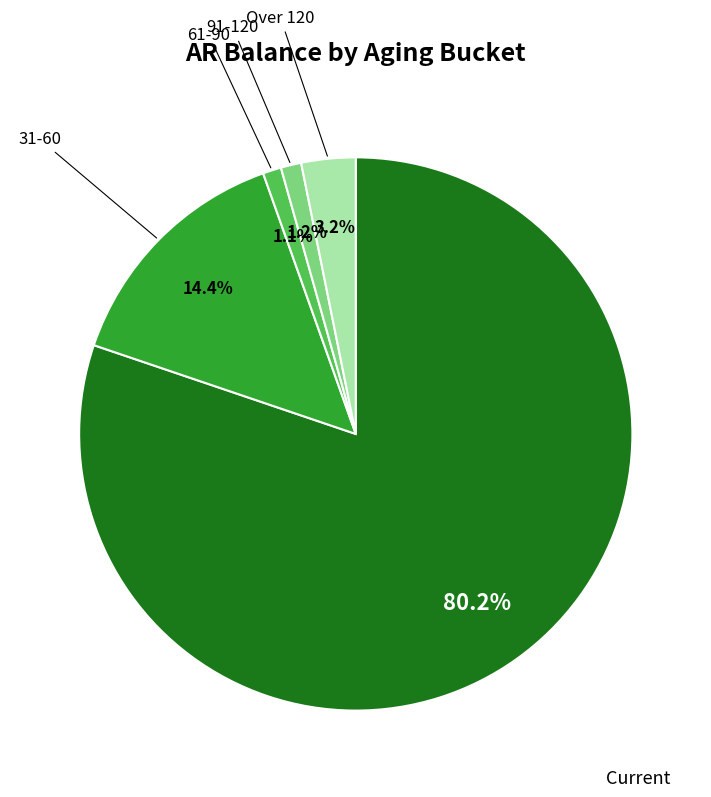

Is there any slice that represents more than half of the pie?

Yes